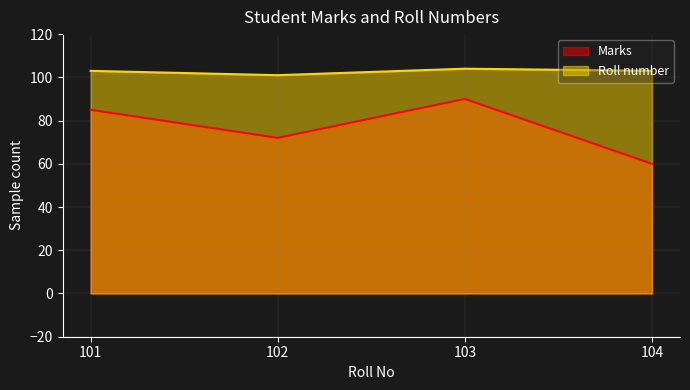

What is the difference between the maximum and second lowest values in the Marks series?

18